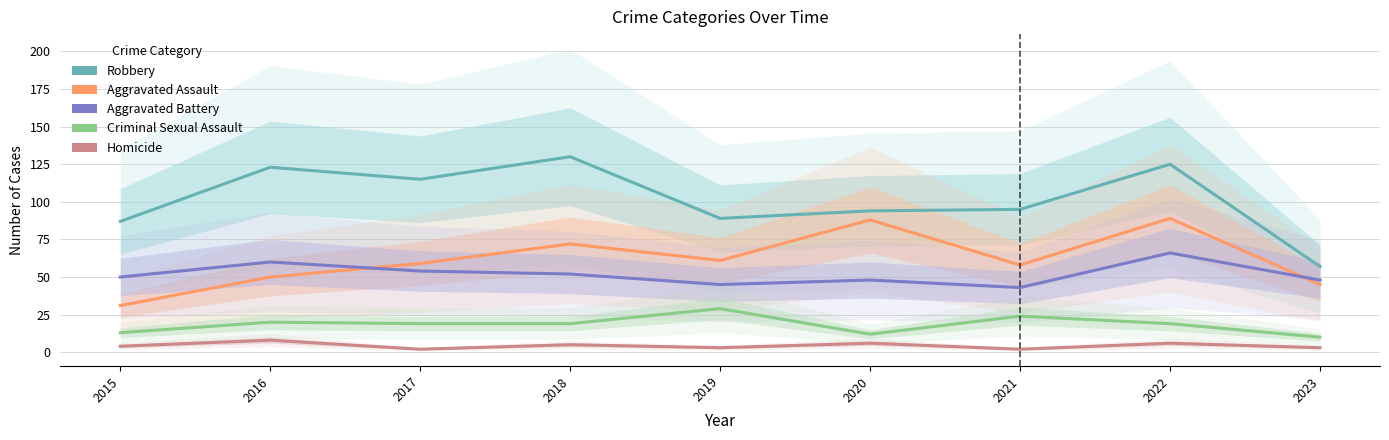

Which category has the lowest value in the Aggravated Battery series?

2021